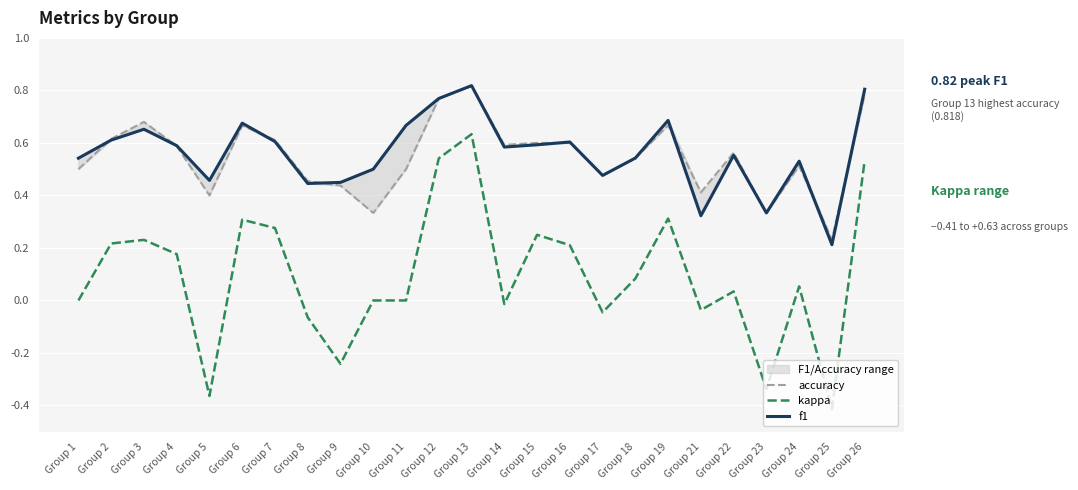

What is the sum of the f1 values at Group 3 and Group 17?

1.1